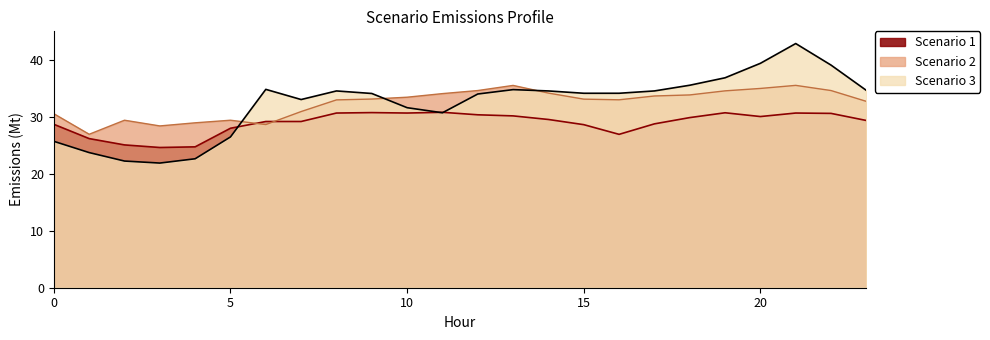

Between 6 and 21, which series saw the biggest shift?

Scenario 3